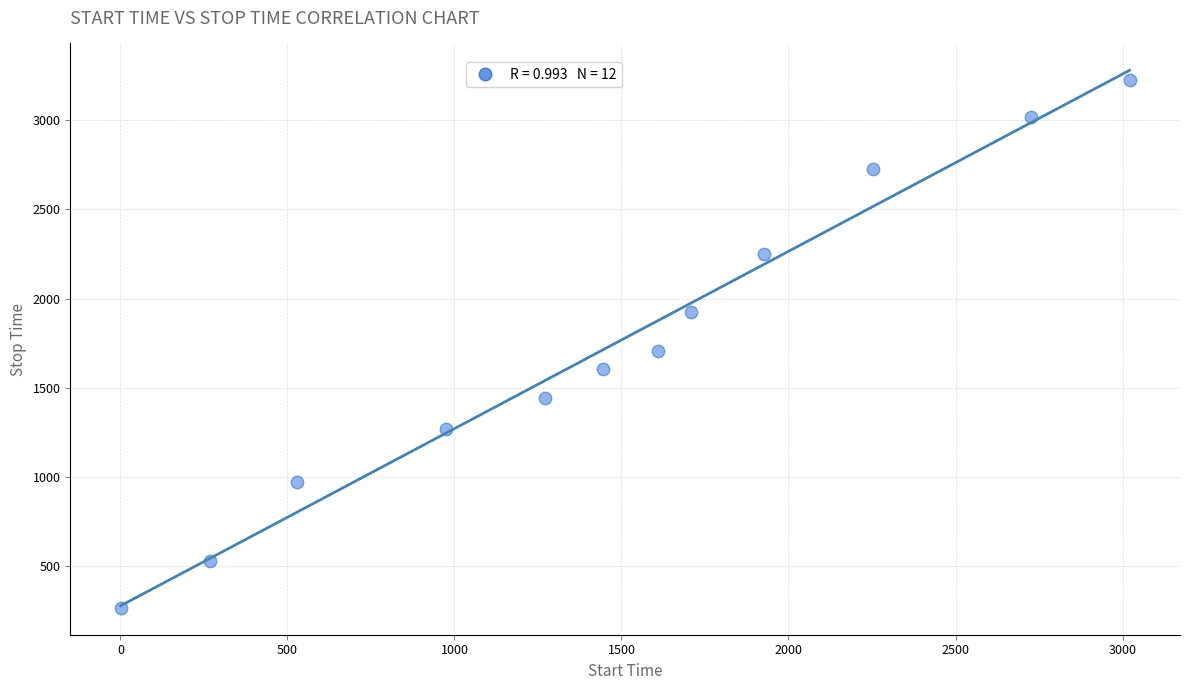

What Y value in the scatter plot is closest to 1746?

1707